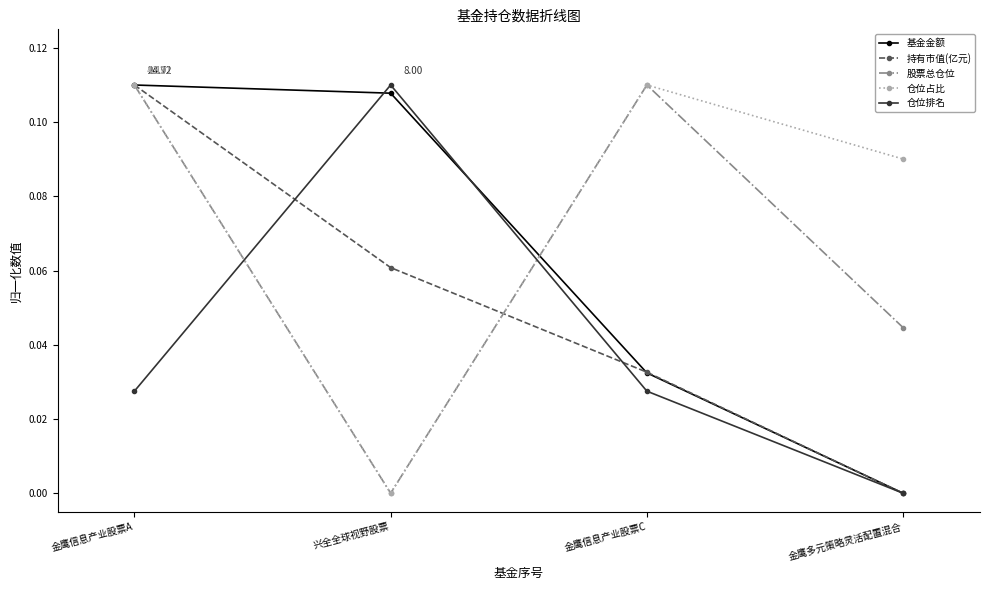

What is the label of the 3rd point from the right?

兴全全球视野股票